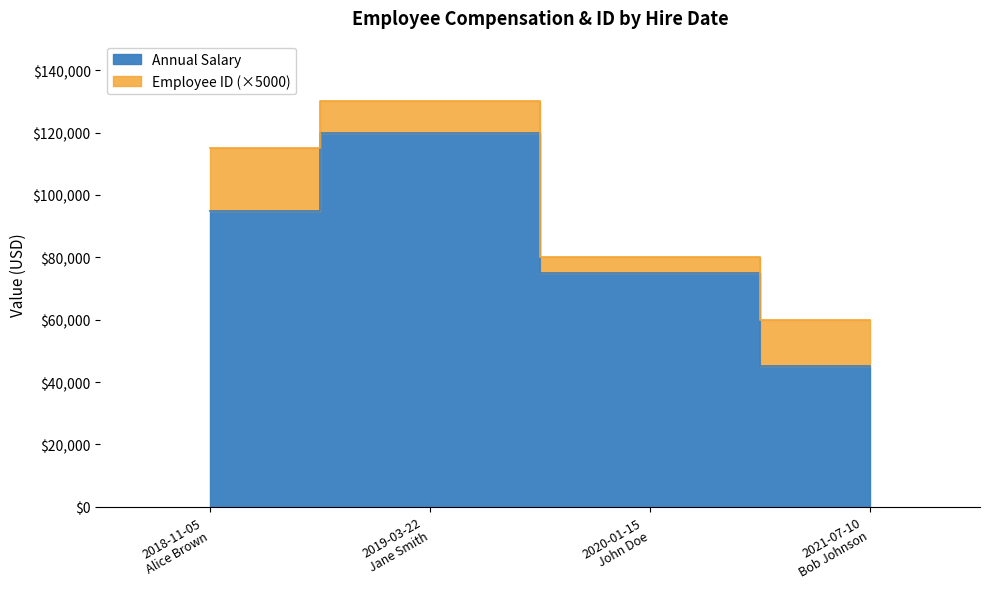

True or false: the data has more than 2 interior local peaks.

False